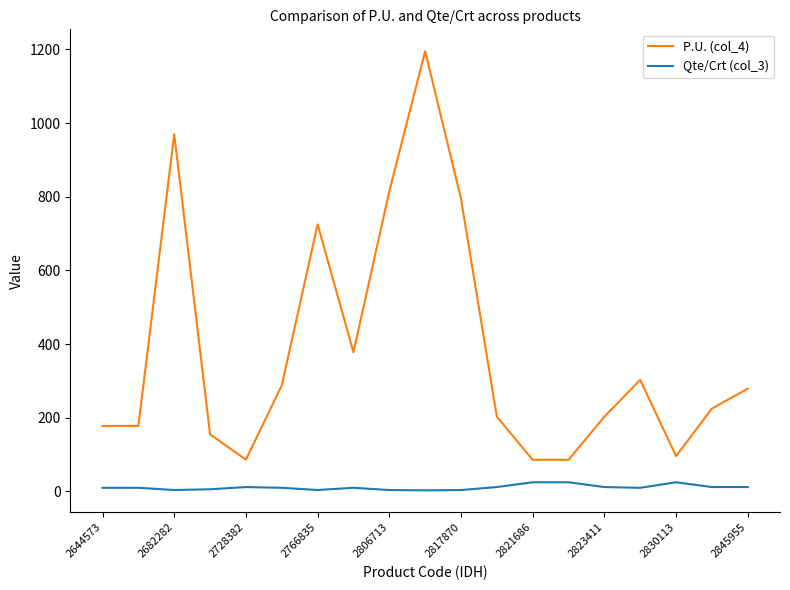

Which series has the largest range (max minus min)?

P.U. (col_4)